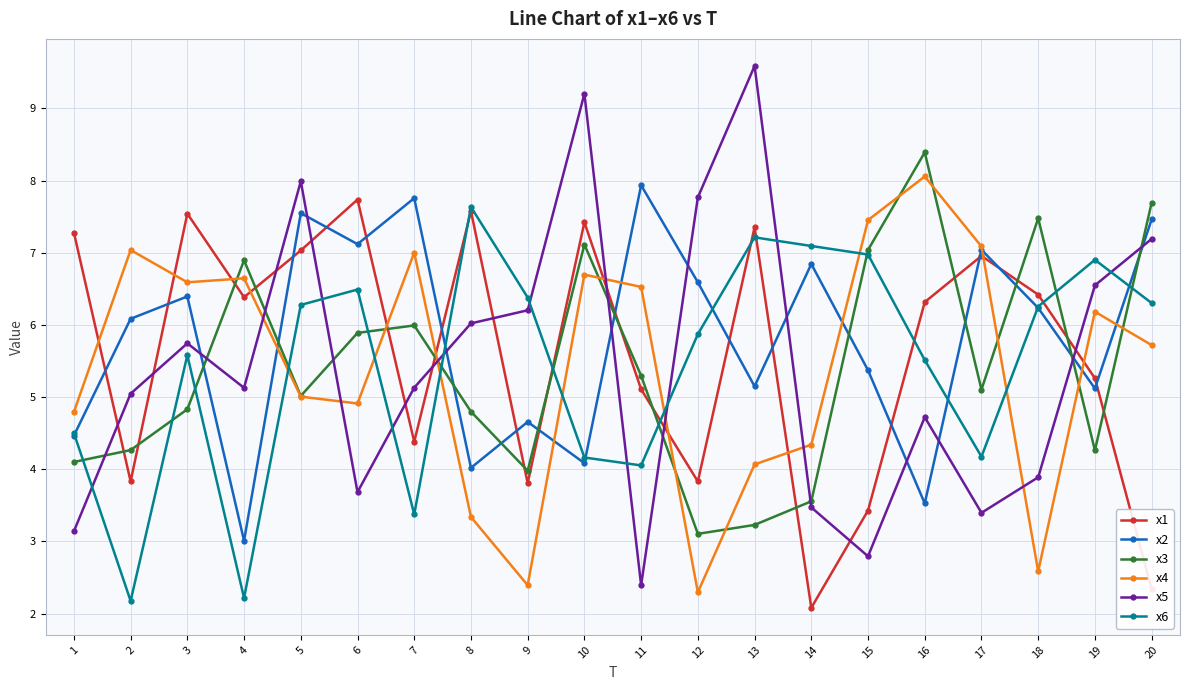

Which series has the largest range (max minus min)?

x5